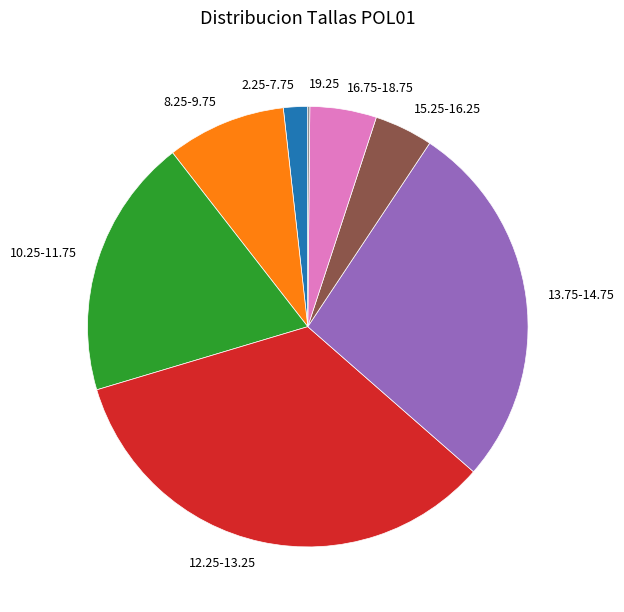

Does 13.75-14.75 represent more than half of the total?

No